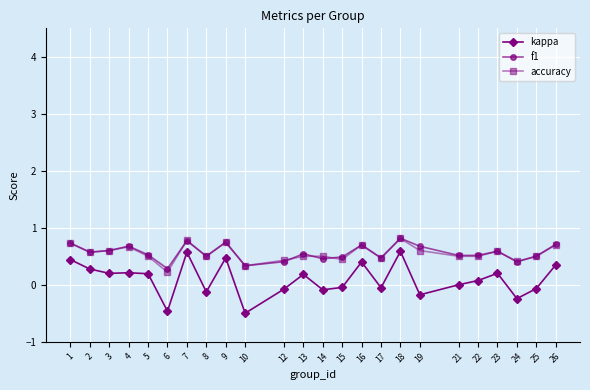

True or false: accuracy has more than 2 points higher than both neighbors.

True